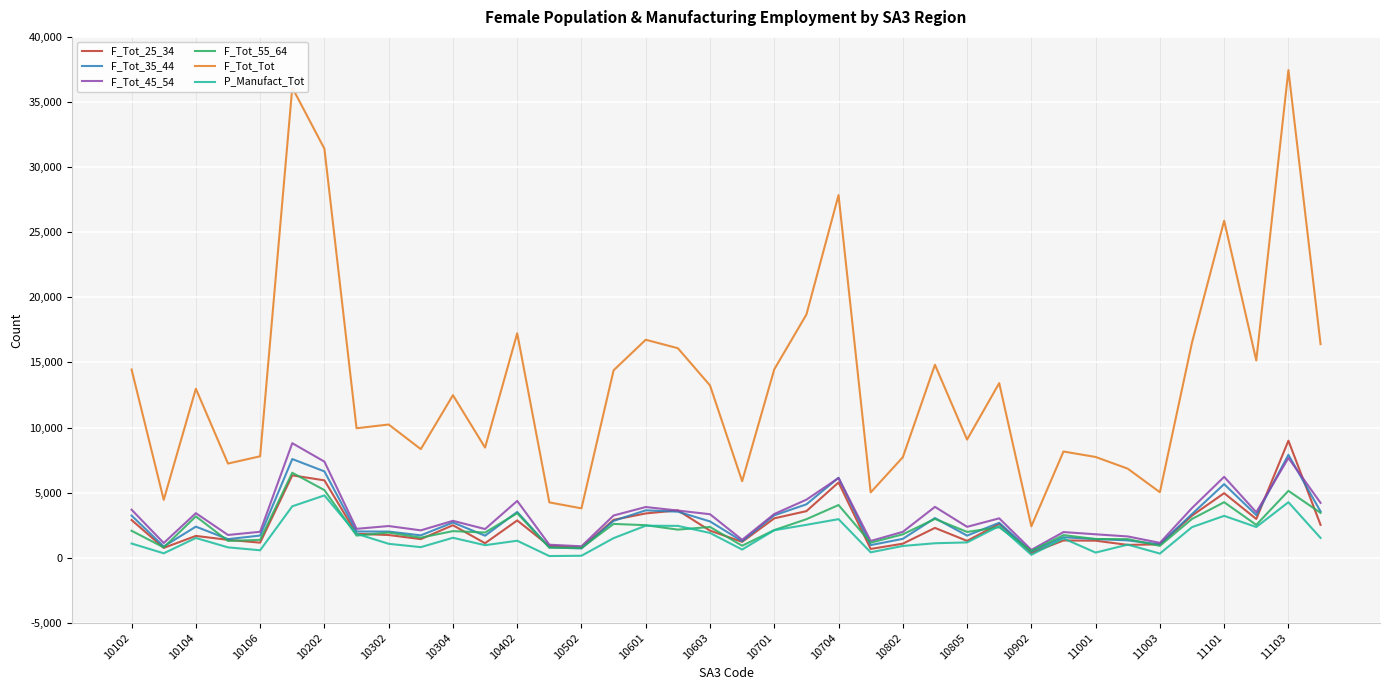

Which series has the widest spread of values?

F_Tot_Tot